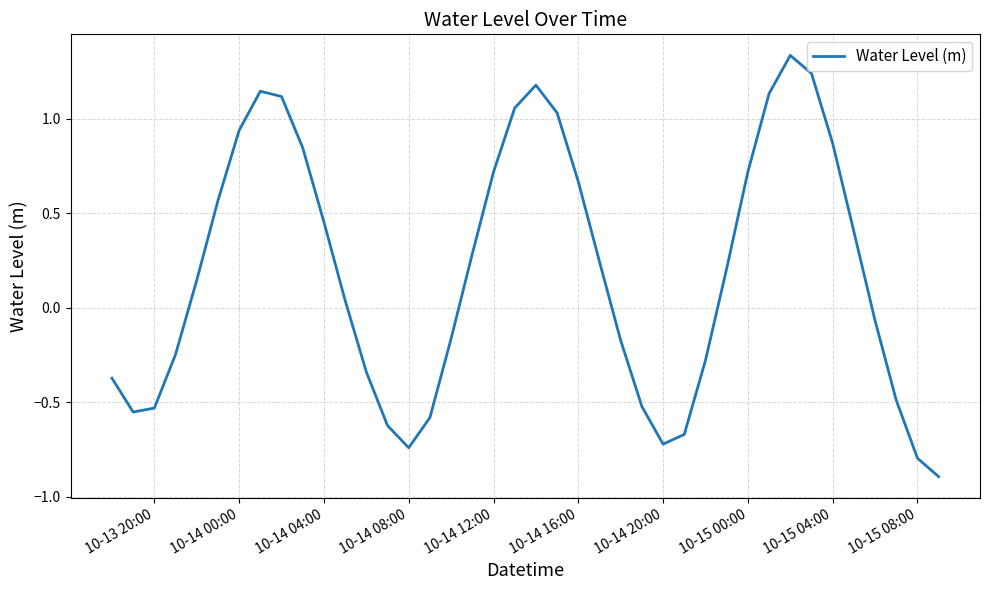

What is the difference between the maximum and minimum values?

2.2